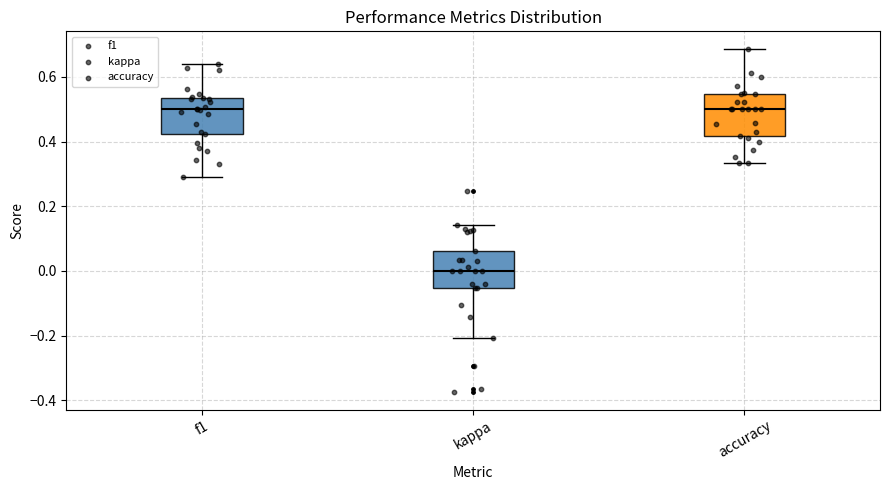

Reading left to right, read every box against the y-axis: the position of its median line, the range the box covers, and the ends of its whiskers. The values are not printed on the chart, so give them approximately, as read against the axis.

f1: median 0.50, box 0.42 to 0.54, whiskers 0.30 to 0.64
kappa: median 0.00, box -0.06 to 0.06, whiskers -0.20 to 0.14
accuracy: median 0.50, box 0.42 to 0.54, whiskers 0.34 to 0.68